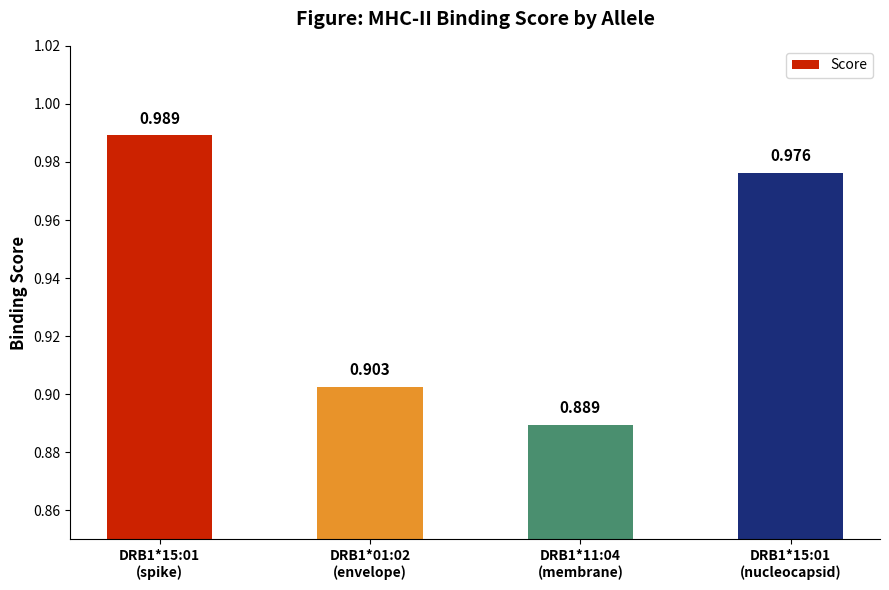

Which has a higher value, DRB1*15:01
(nucleocapsid) or DRB1*11:04
(membrane)?

DRB1*15:01
(nucleocapsid)